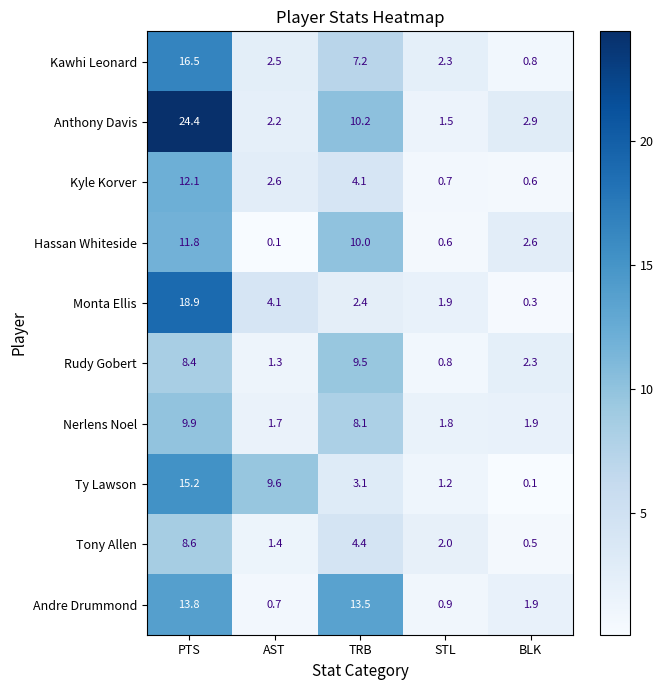

The value of Anthony Davis at BLK is 4.2. True or false?

False